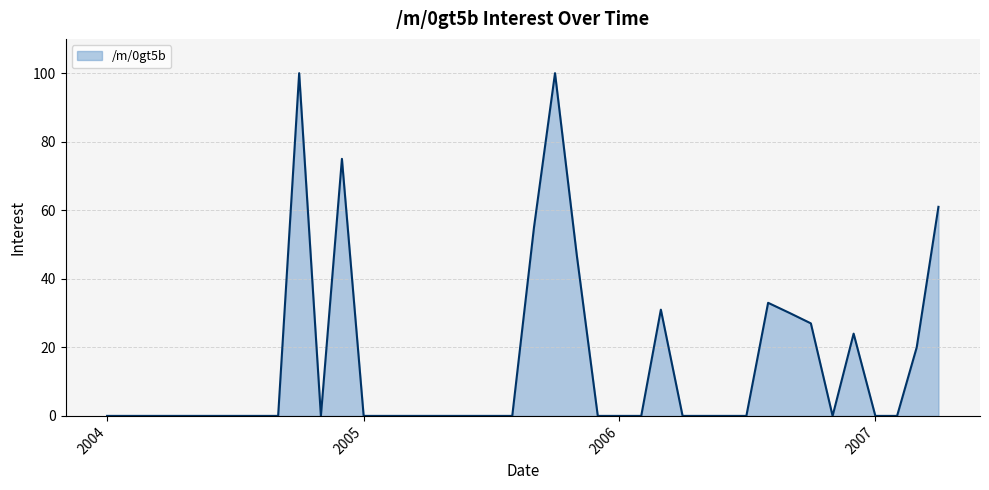

What is the maximum value shown in the chart?

100